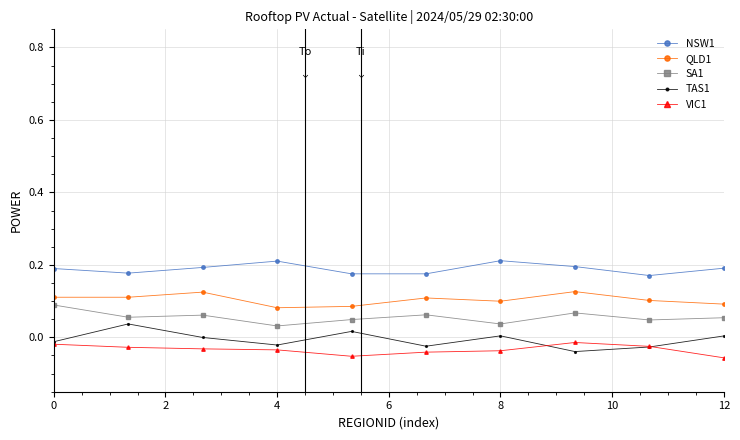

How many lines are shown in the chart?

5